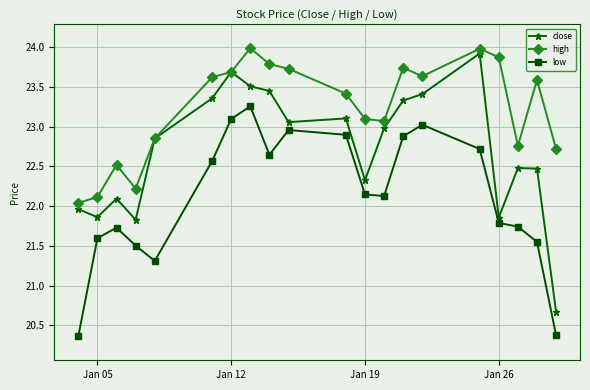

True or false: close and low cross at least once.

False